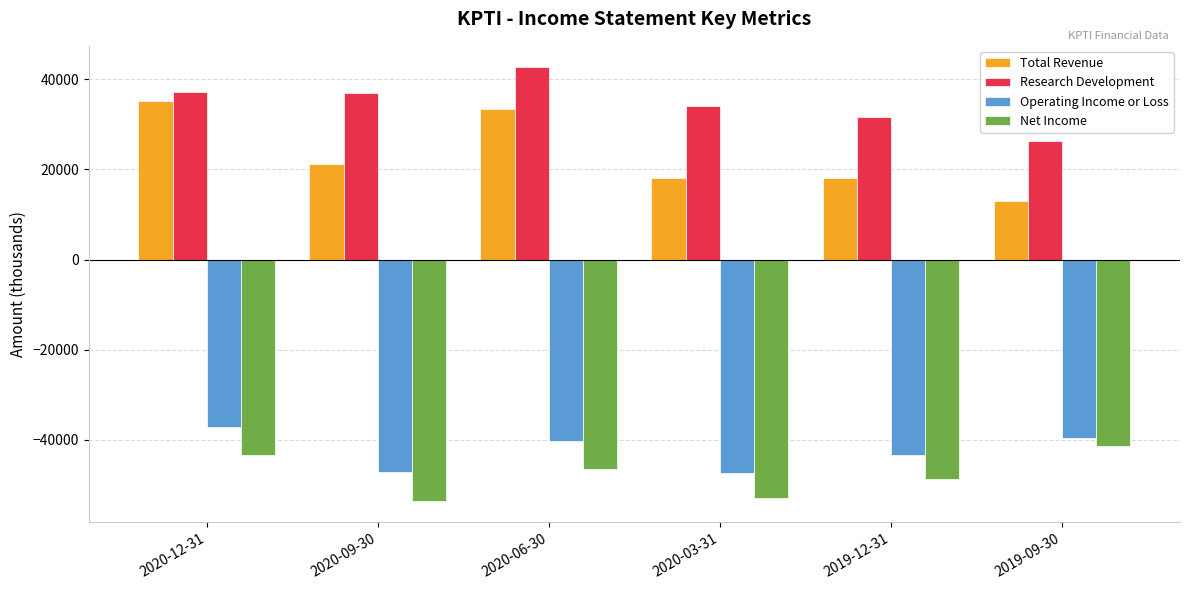

How many values in the Total Revenue series are below 21300?

3